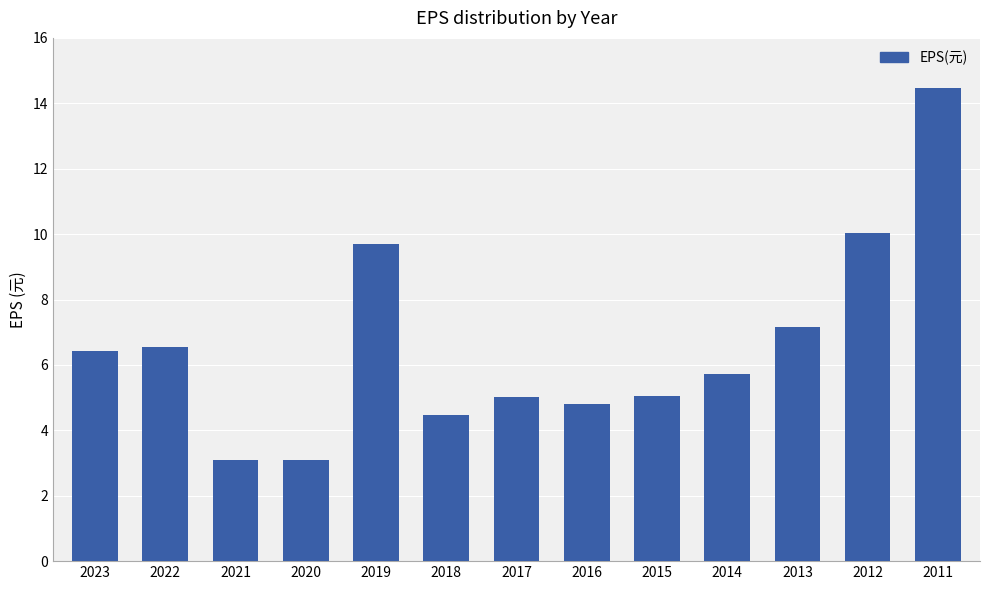

How many bars are there in total?

13